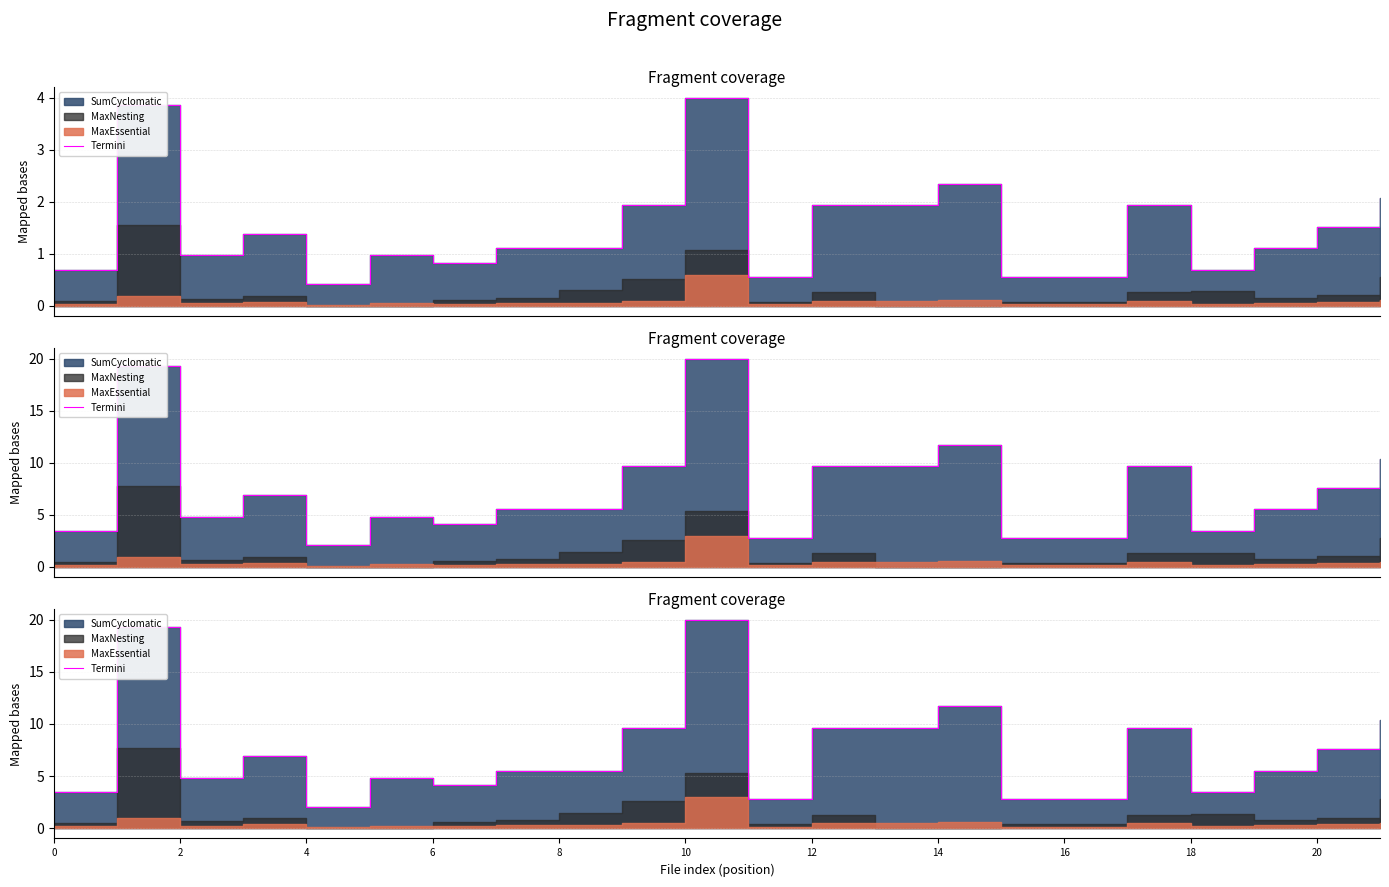

How many values are below 5?

9